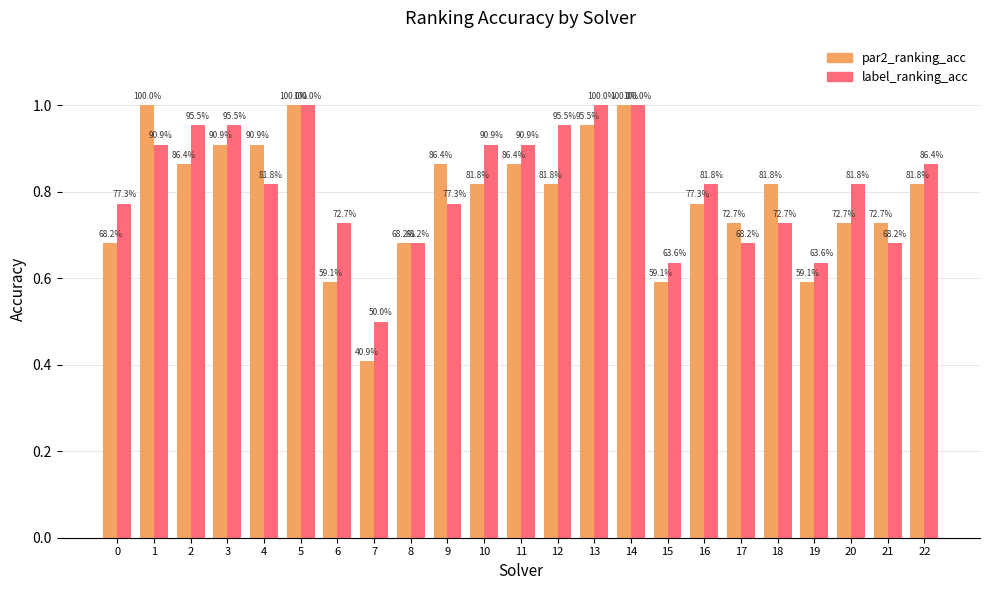

The label_ranking_acc series shows 0.4 at 1. True or false?

False